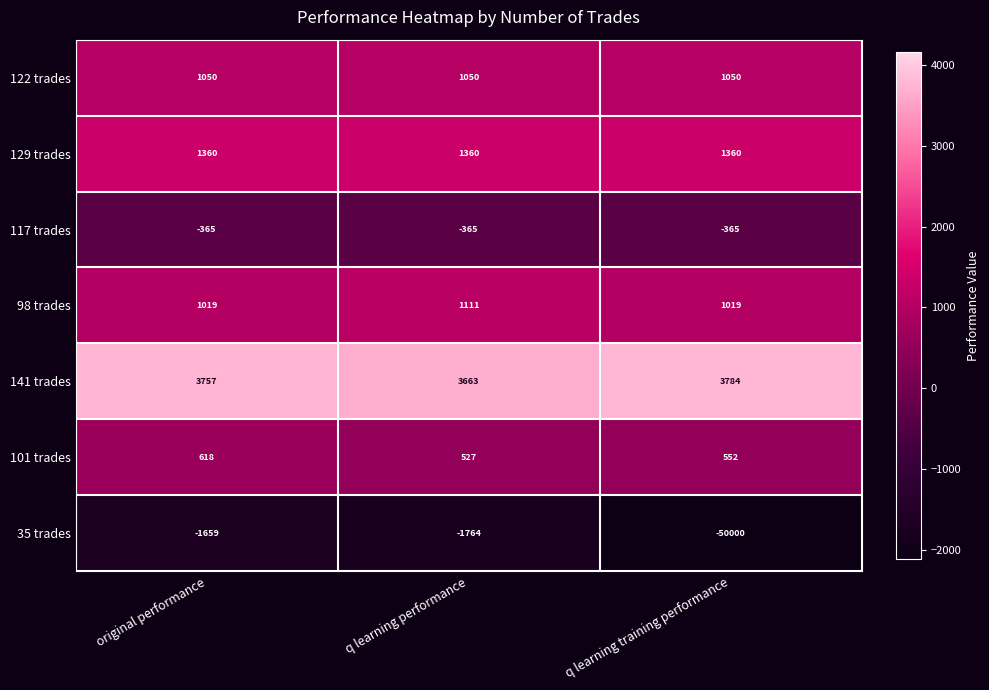

Reading left to right, what are all the values shown in this chart?

122 trades: original performance=1050	q learning performance=1050	q learning training performance=1050
129 trades: original performance=1360	q learning performance=1360	q learning training performance=1360
117 trades: original performance=-365	q learning performance=-365	q learning training performance=-365
98 trades: original performance=1019	q learning performance=1111	q learning training performance=1019
141 trades: original performance=3757	q learning performance=3663	q learning training performance=3784
101 trades: original performance=618	q learning performance=527	q learning training performance=552
35 trades: original performance=-1659	q learning performance=-1764	q learning training performance=-50000